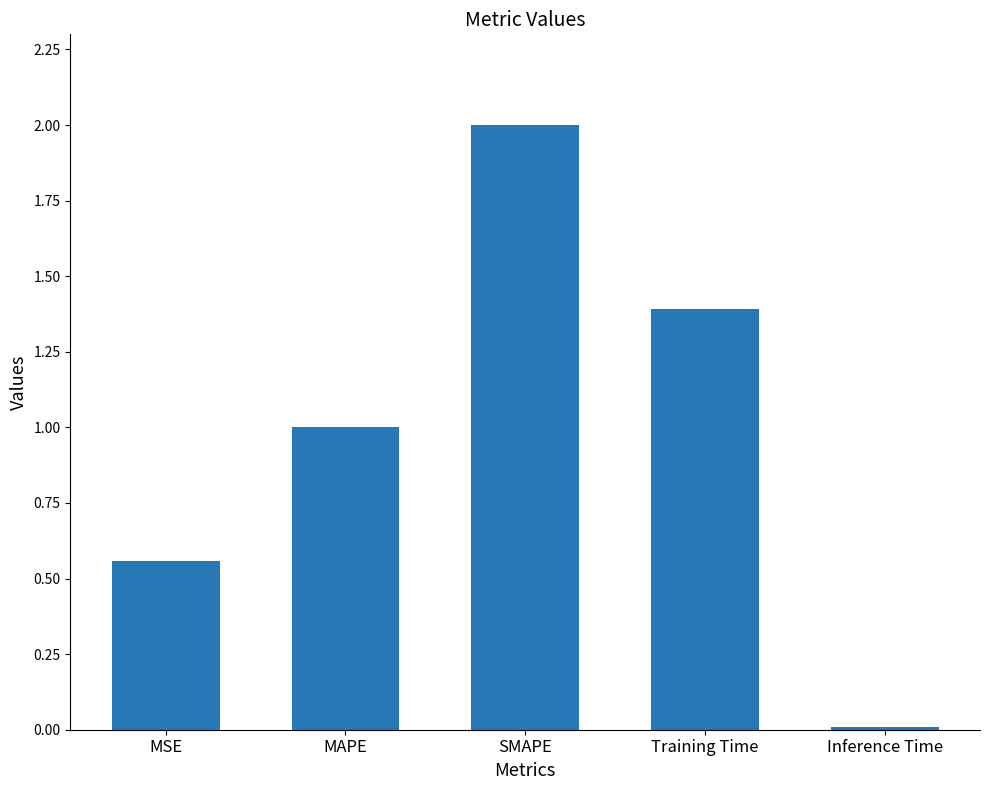

Which has a higher value, MSE or Inference Time?

MSE